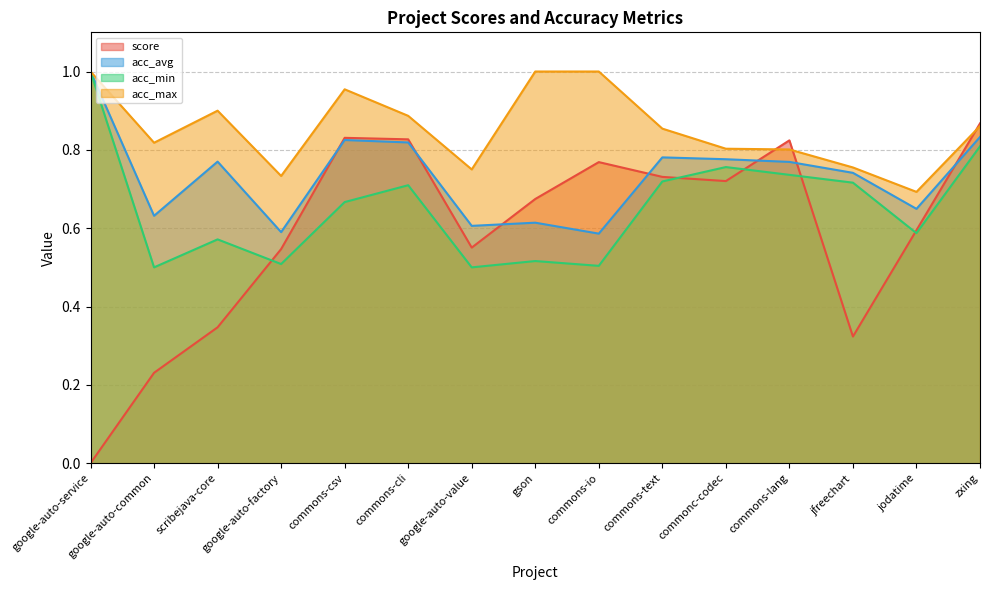

True or false: acc_min and acc_avg intersect in this chart.

False